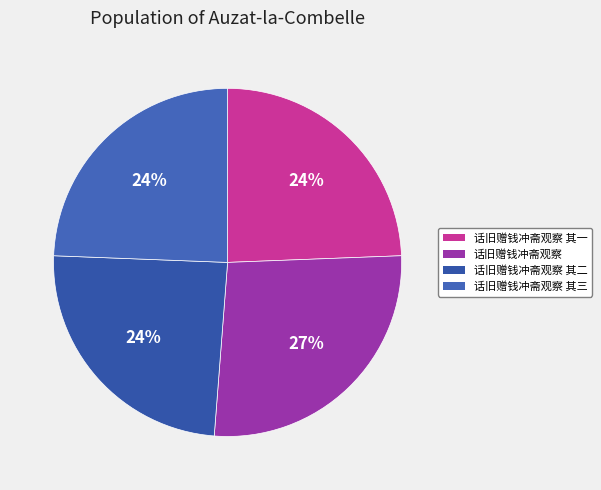

Does 话旧赠钱冲斋观察 其二 represent more than half of the total?

No